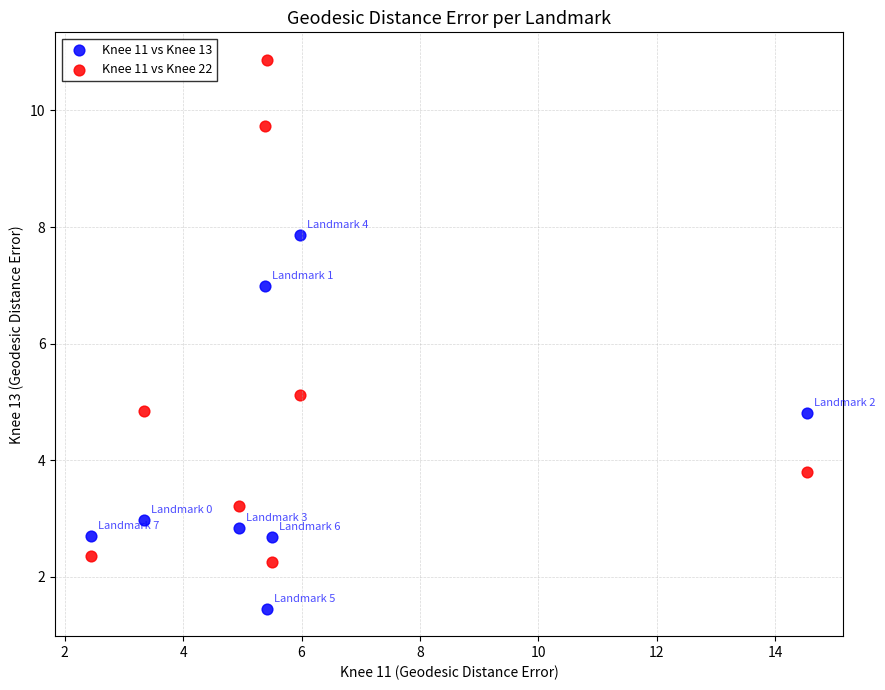

What is the X range (max minus min) for the scatter plot?

12.1